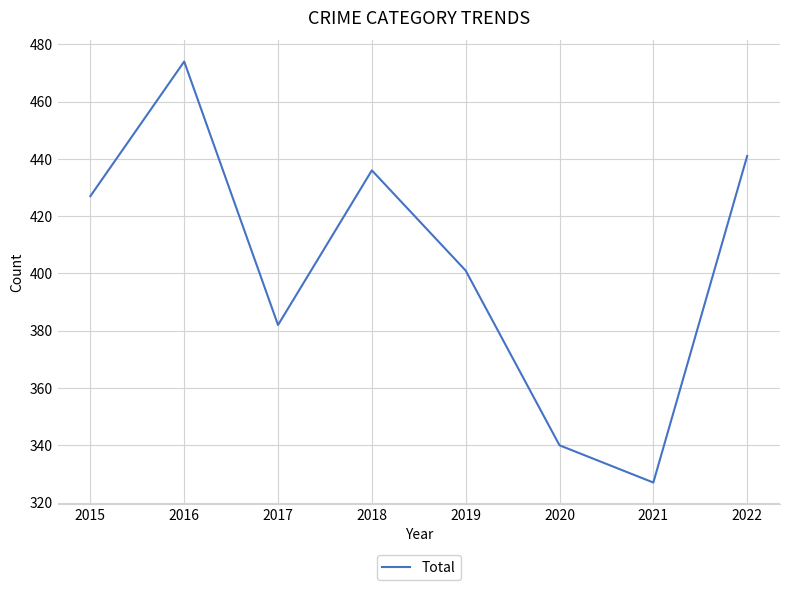

Rank the categories by value from lowest to highest.

2021, 2020, 2017, 2019, 2015, 2018, 2022, 2016